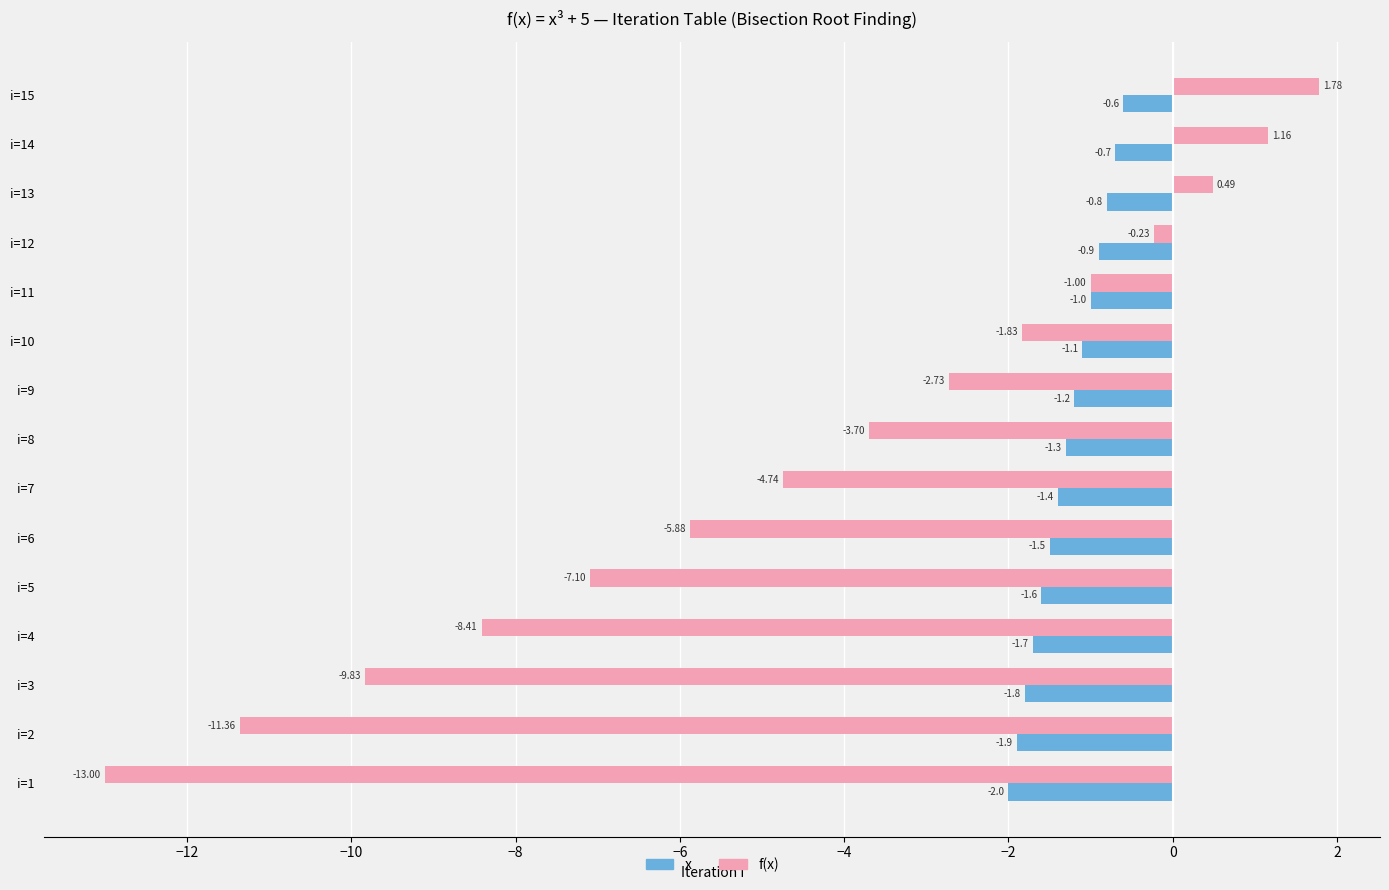

What is the difference between the highest and lowest values at i=3?

8.0